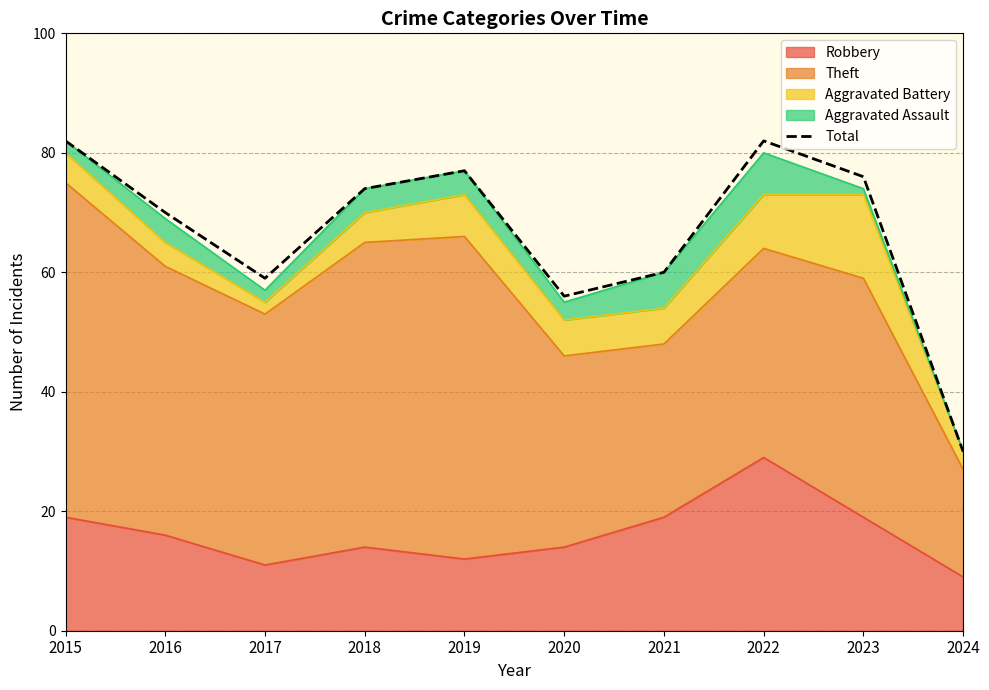

What is the greatest value displayed?

82